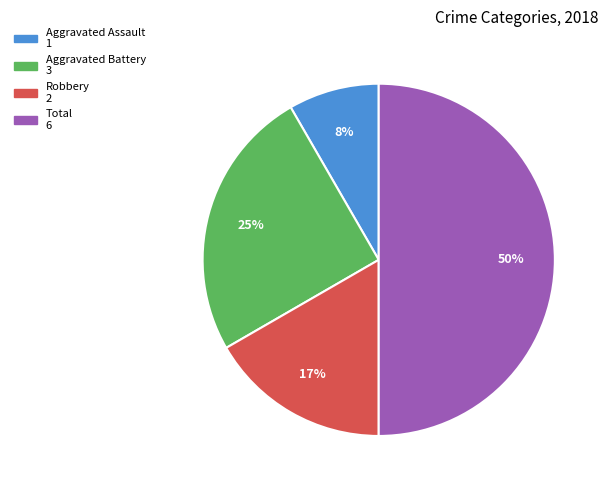

To the nearest percent, what is the difference between the largest and smallest slice percentages?

42%